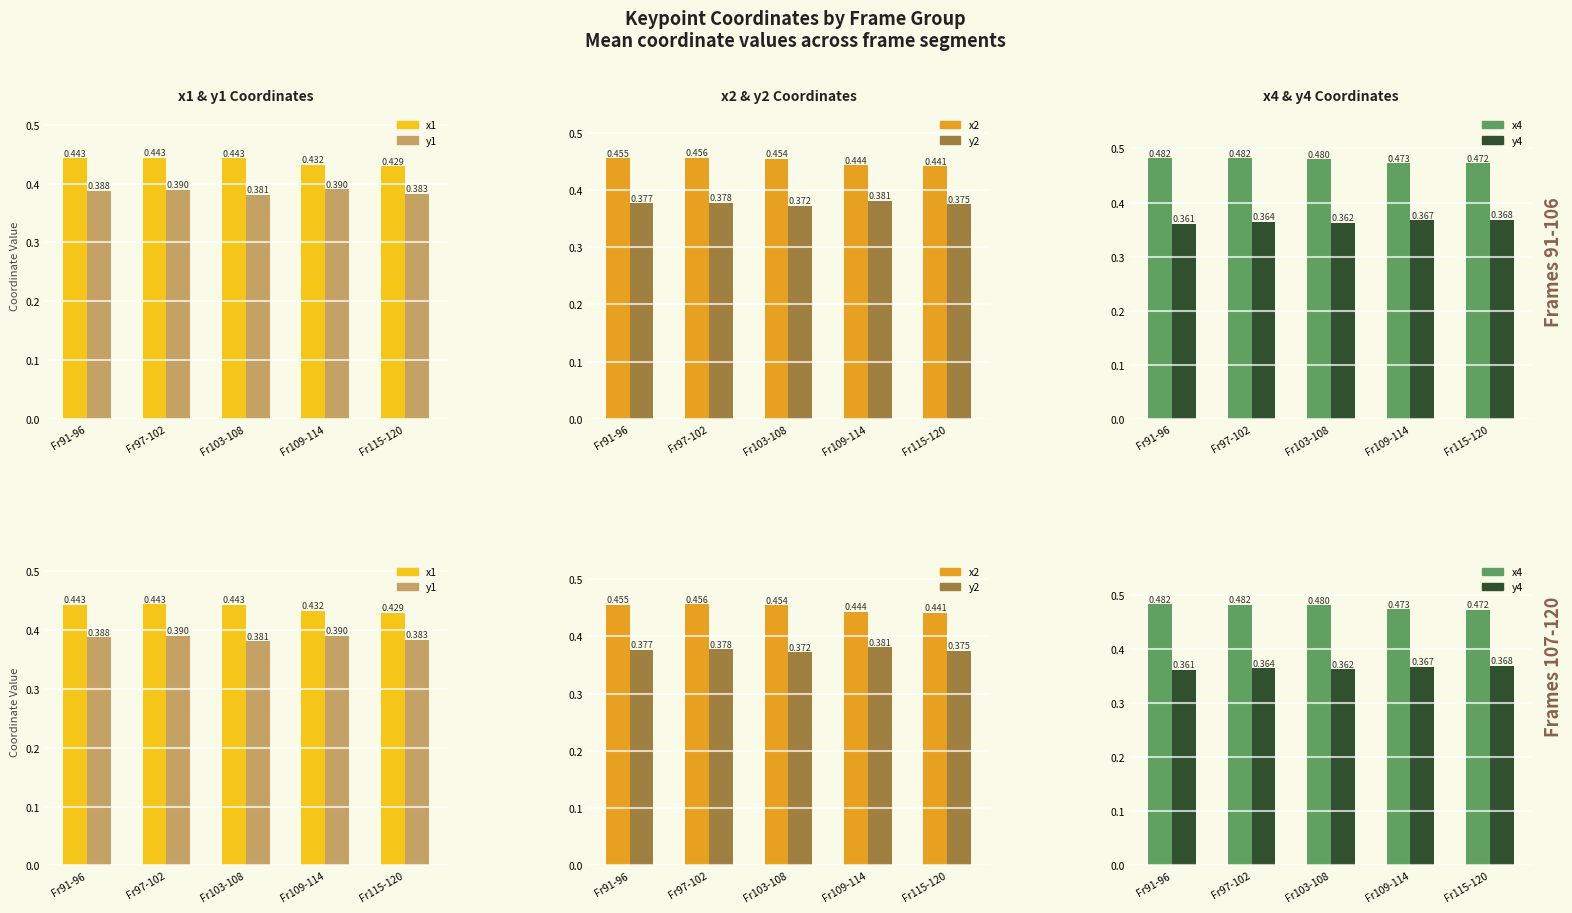

Are the bars horizontal?

No